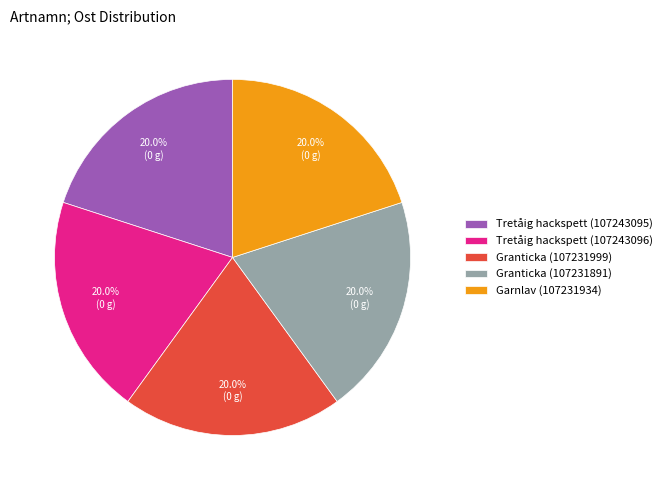

Does any single category account for the majority?

No